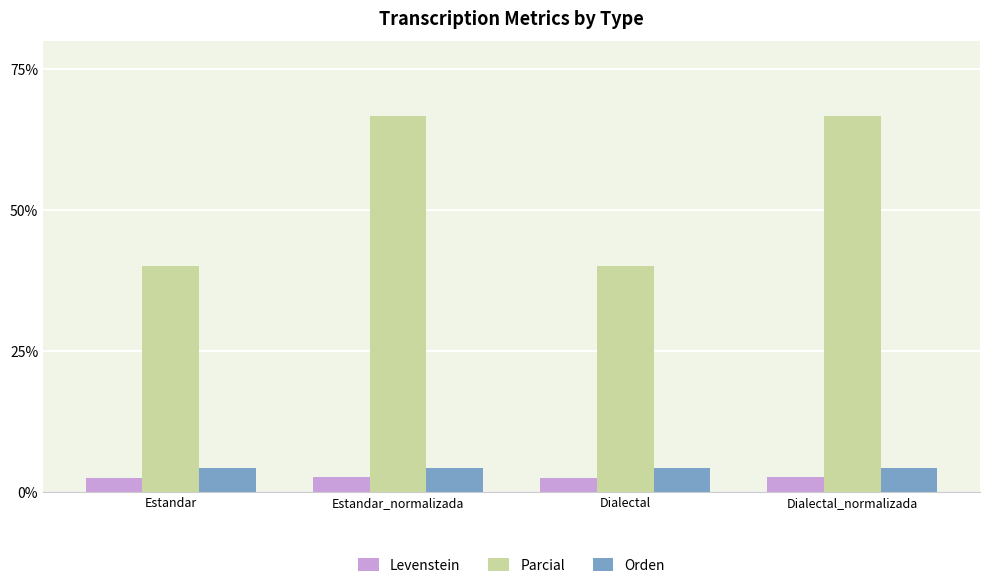

List the series in order of their peak value, highest first.

Parcial, Orden, Levenstein